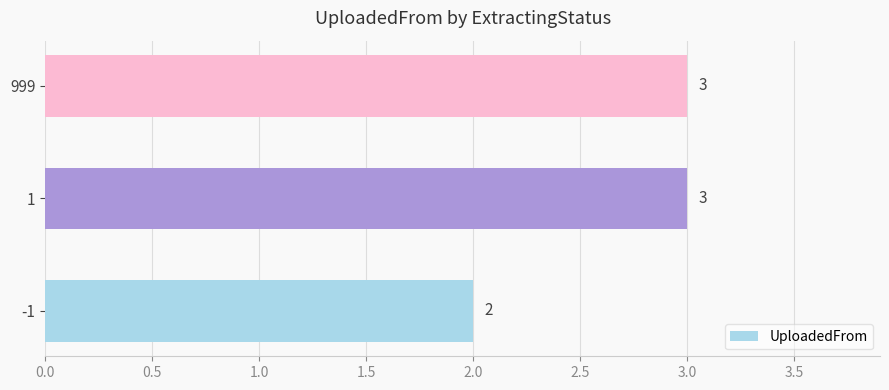

What is the greatest value displayed?

3